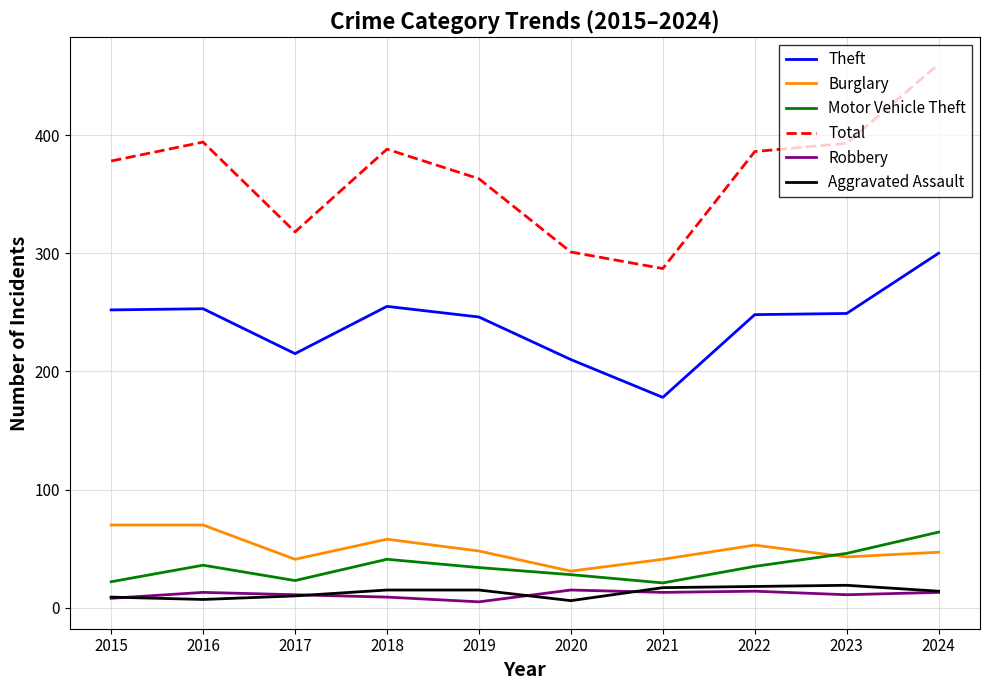

Between 2019 and 2020, which series saw the biggest shift?

Total